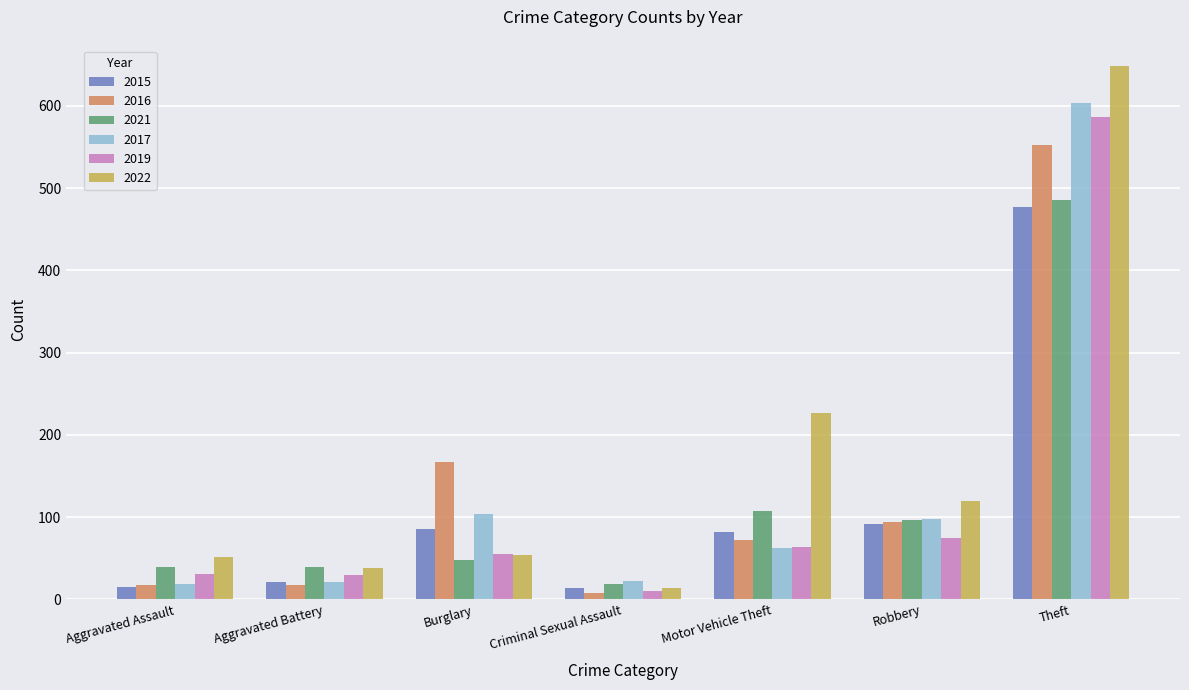

Which series changed the most between Motor Vehicle Theft and Robbery?

2022